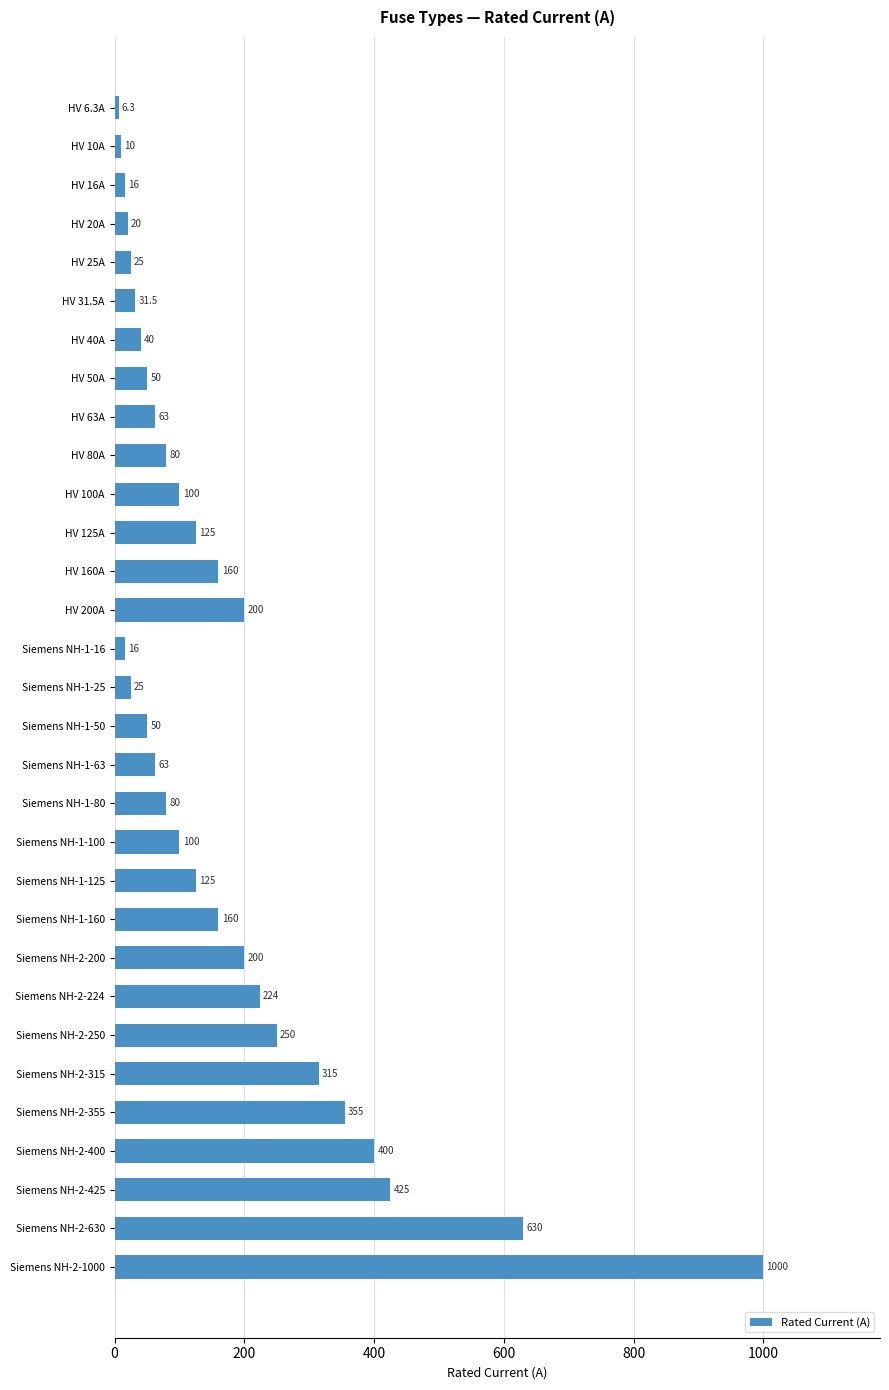

Which label corresponds to the largest value in the chart?

Siemens NH-2-1000